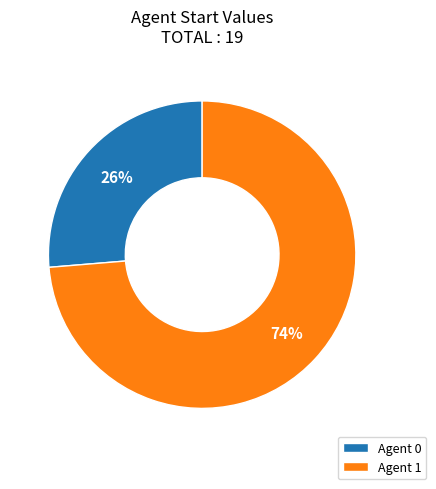

Combined, do Agent 1 and Agent 0 account for over 50%?

Yes